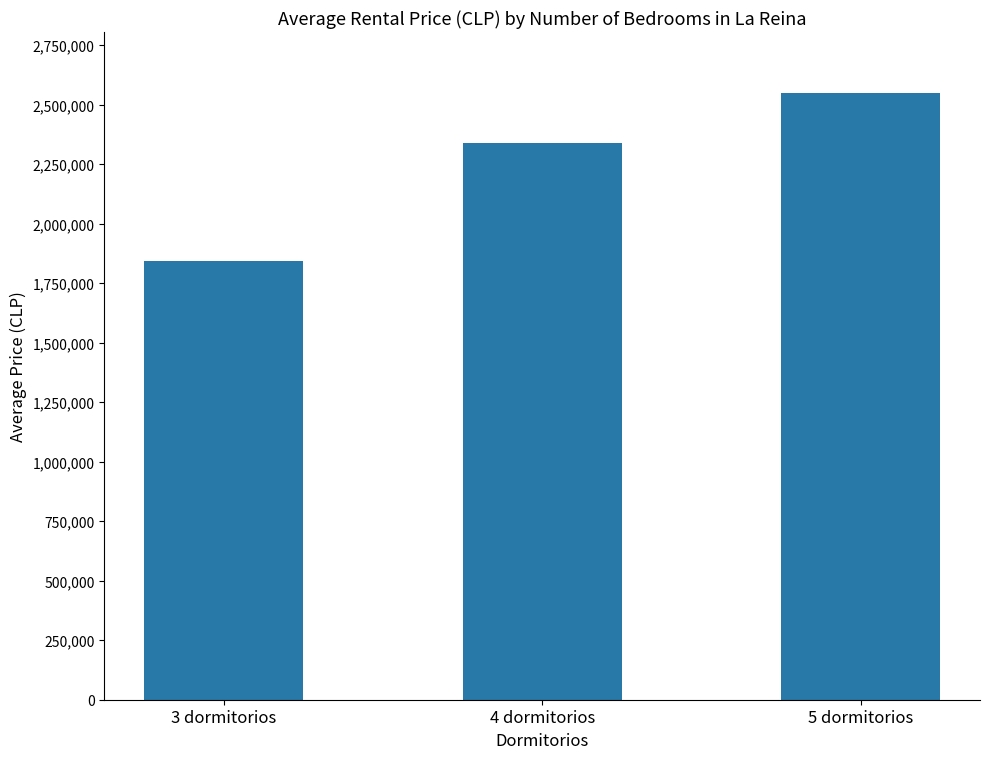

Reading left to right, list all the values displayed in this chart.

1843613	2336948	2550000